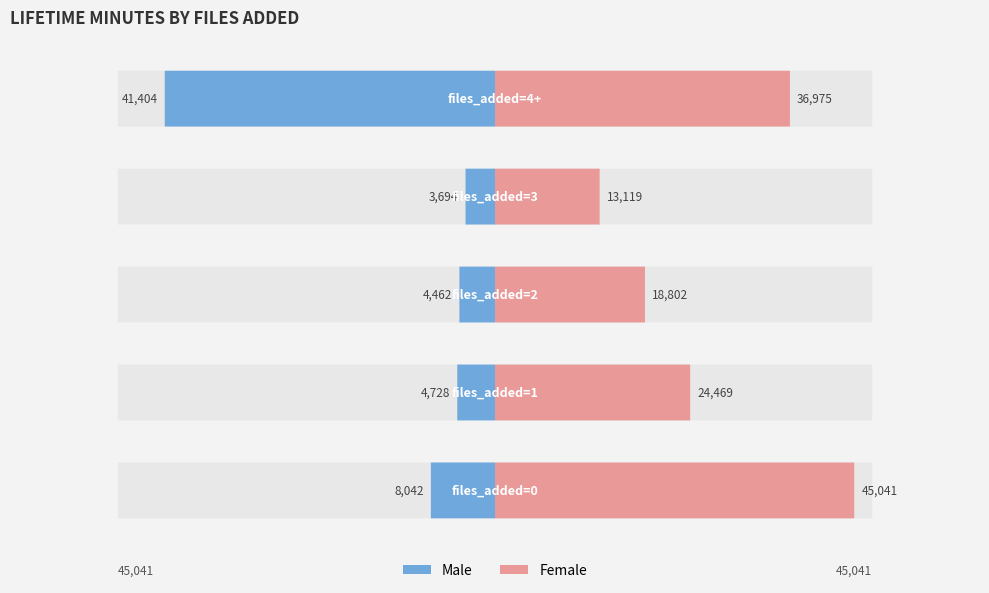

List the series in order of their peak value, highest first.

Female, Male